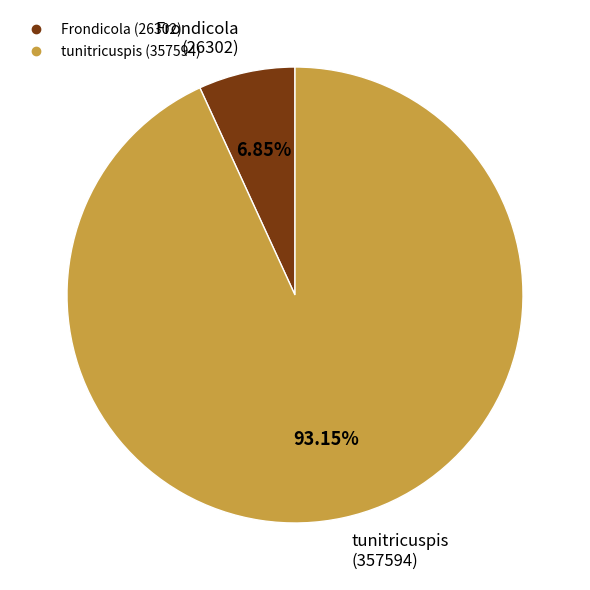

To the nearest percent, what is the difference between the largest and smallest slice percentages?

86%